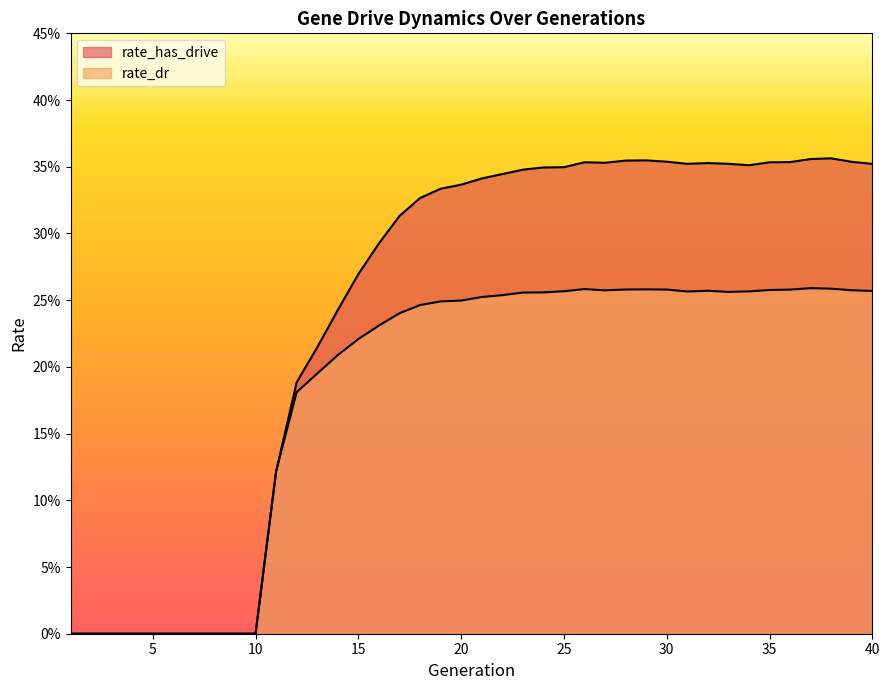

List the series in order of their peak value, lowest first.

rate_dr, rate_has_drive